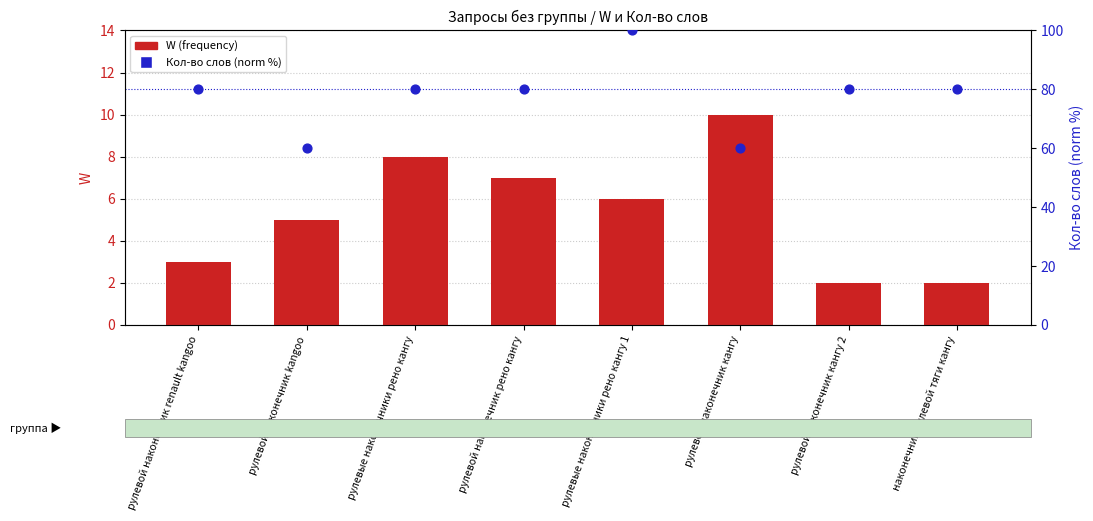

Which series has the largest Y range (max minus min)?

Кол-во слов (norm %)